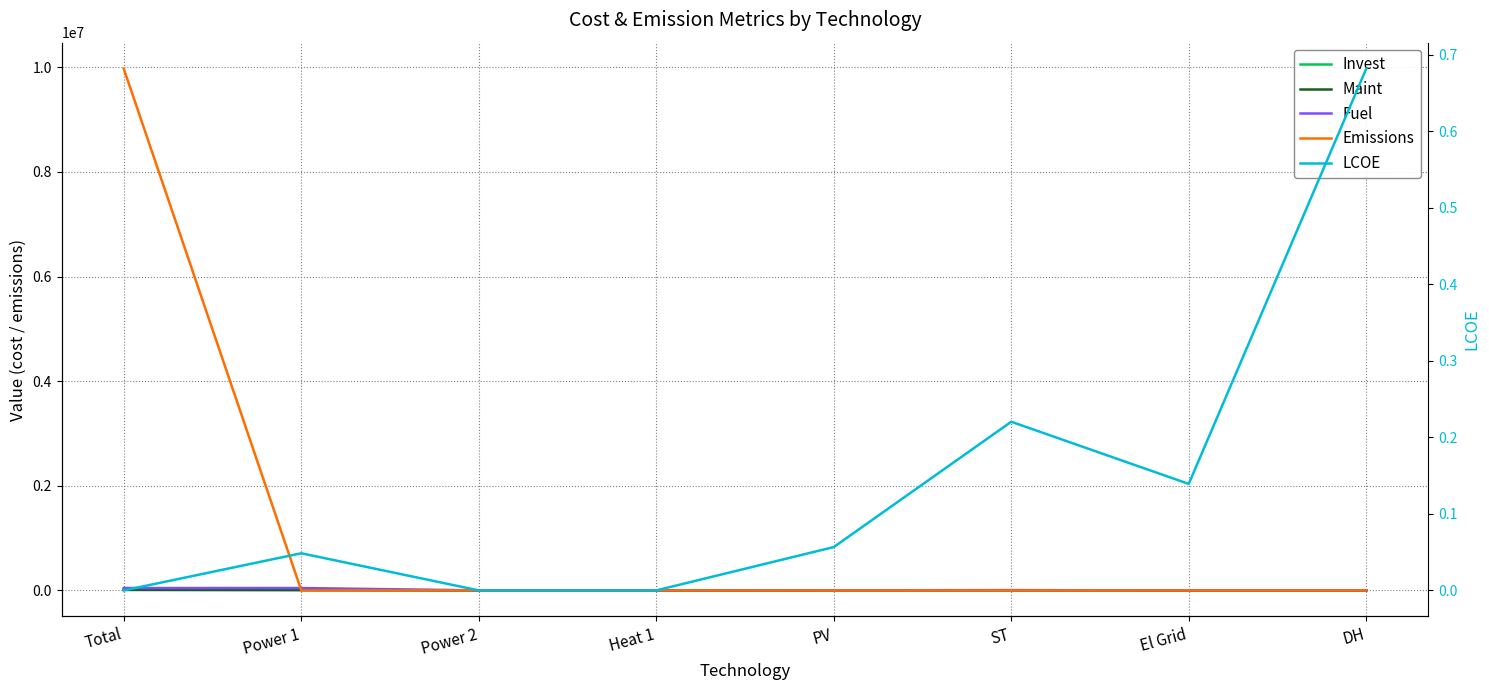

What are all the series names shown in the legend?

Invest, Maint, Fuel, Emissions, LCOE